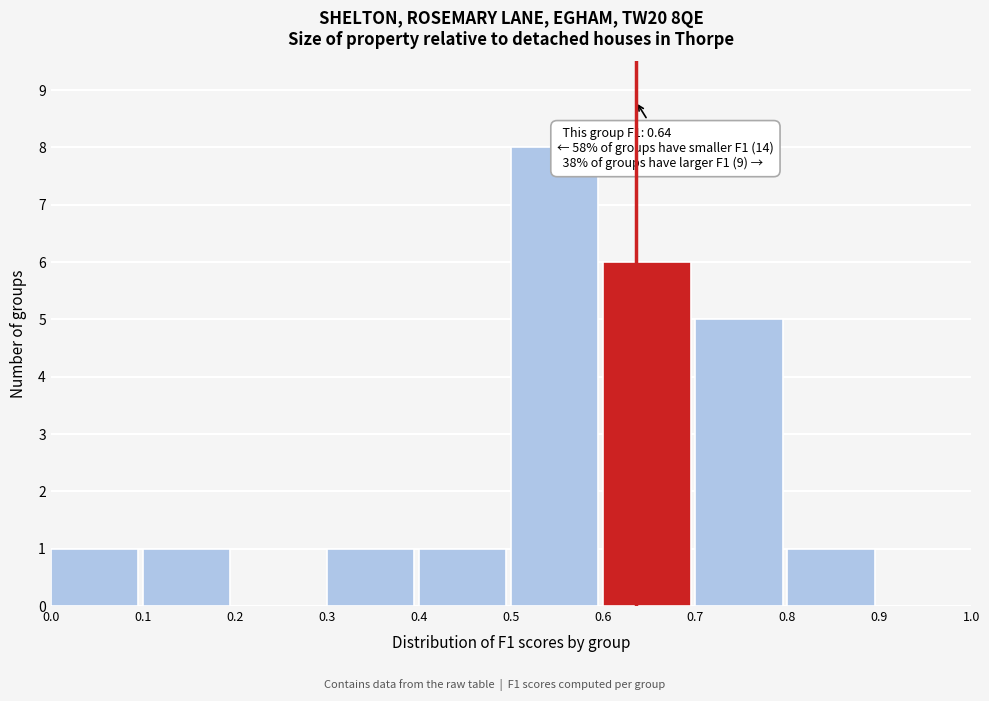

Which range on the x-axis has the tallest bar?

0.5 to 0.6